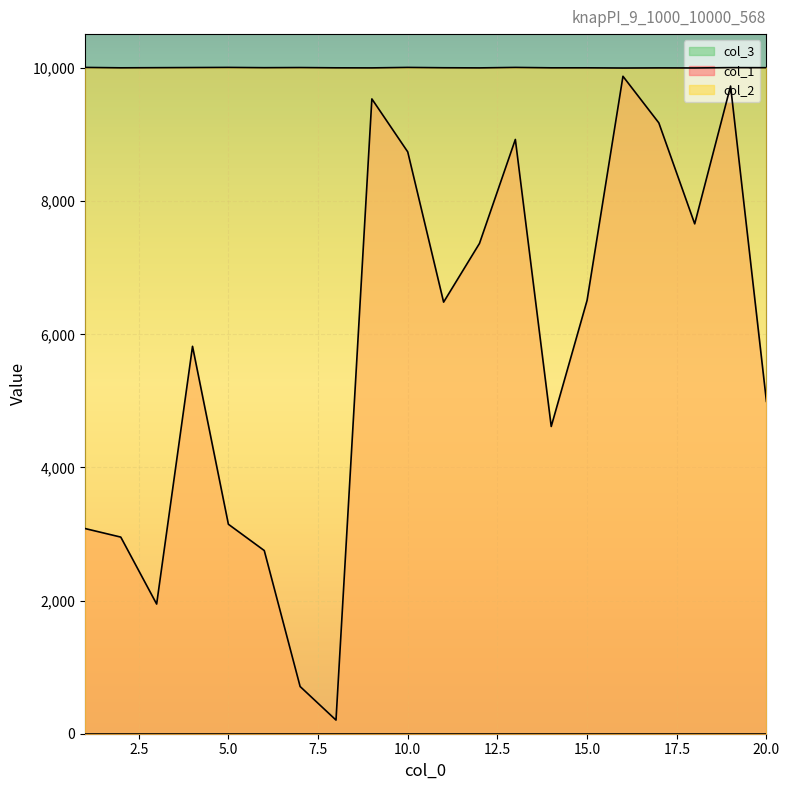

True or false: col_1 and col_2 cross at least once.

False